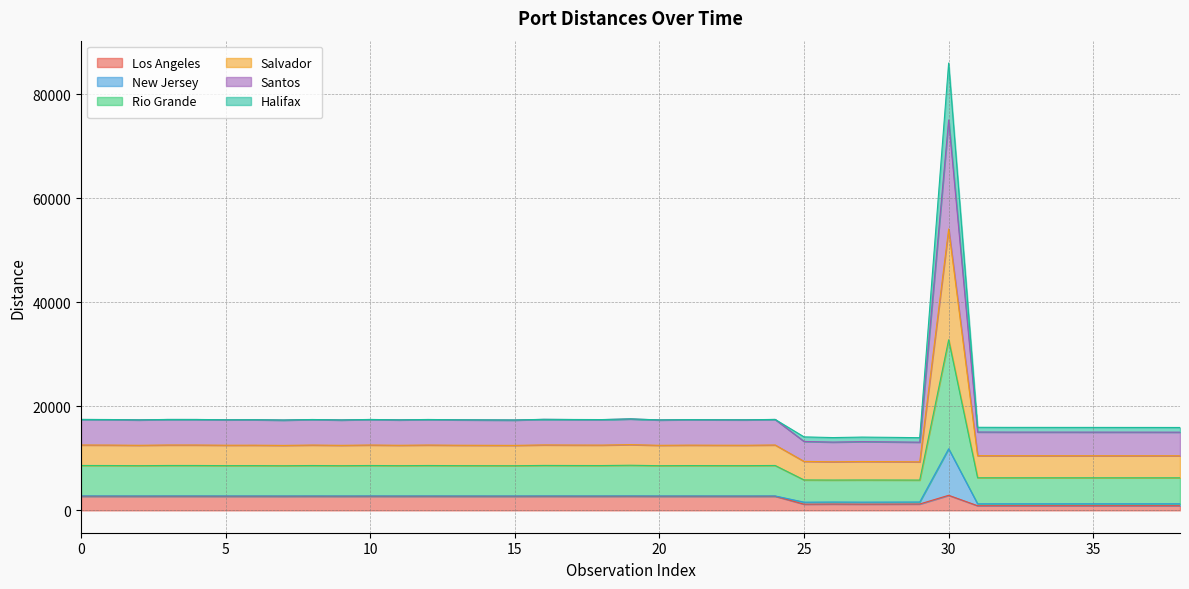

How many values in the Los Angeles series exceed 2712?

23